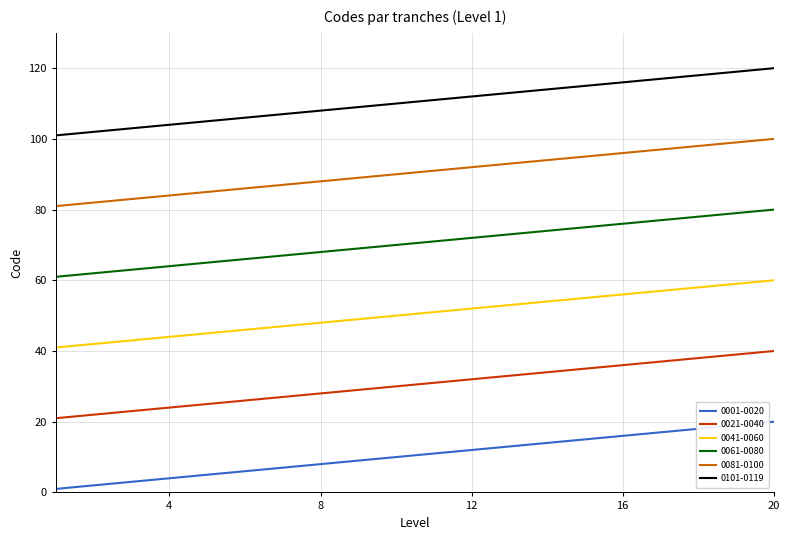

True or false: 0061-0080 and 0101-0119 cross at least once.

False